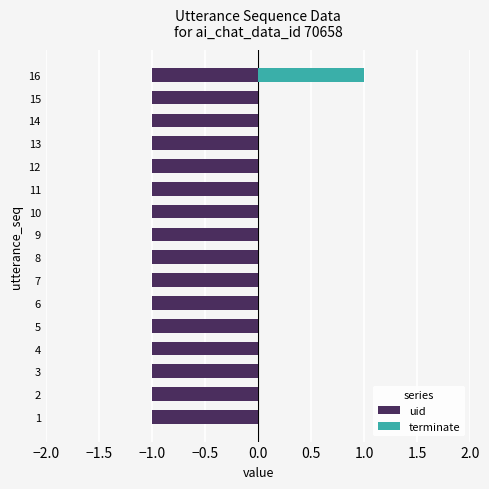

The terminate series shows 0.5 at 14. True or false?

False